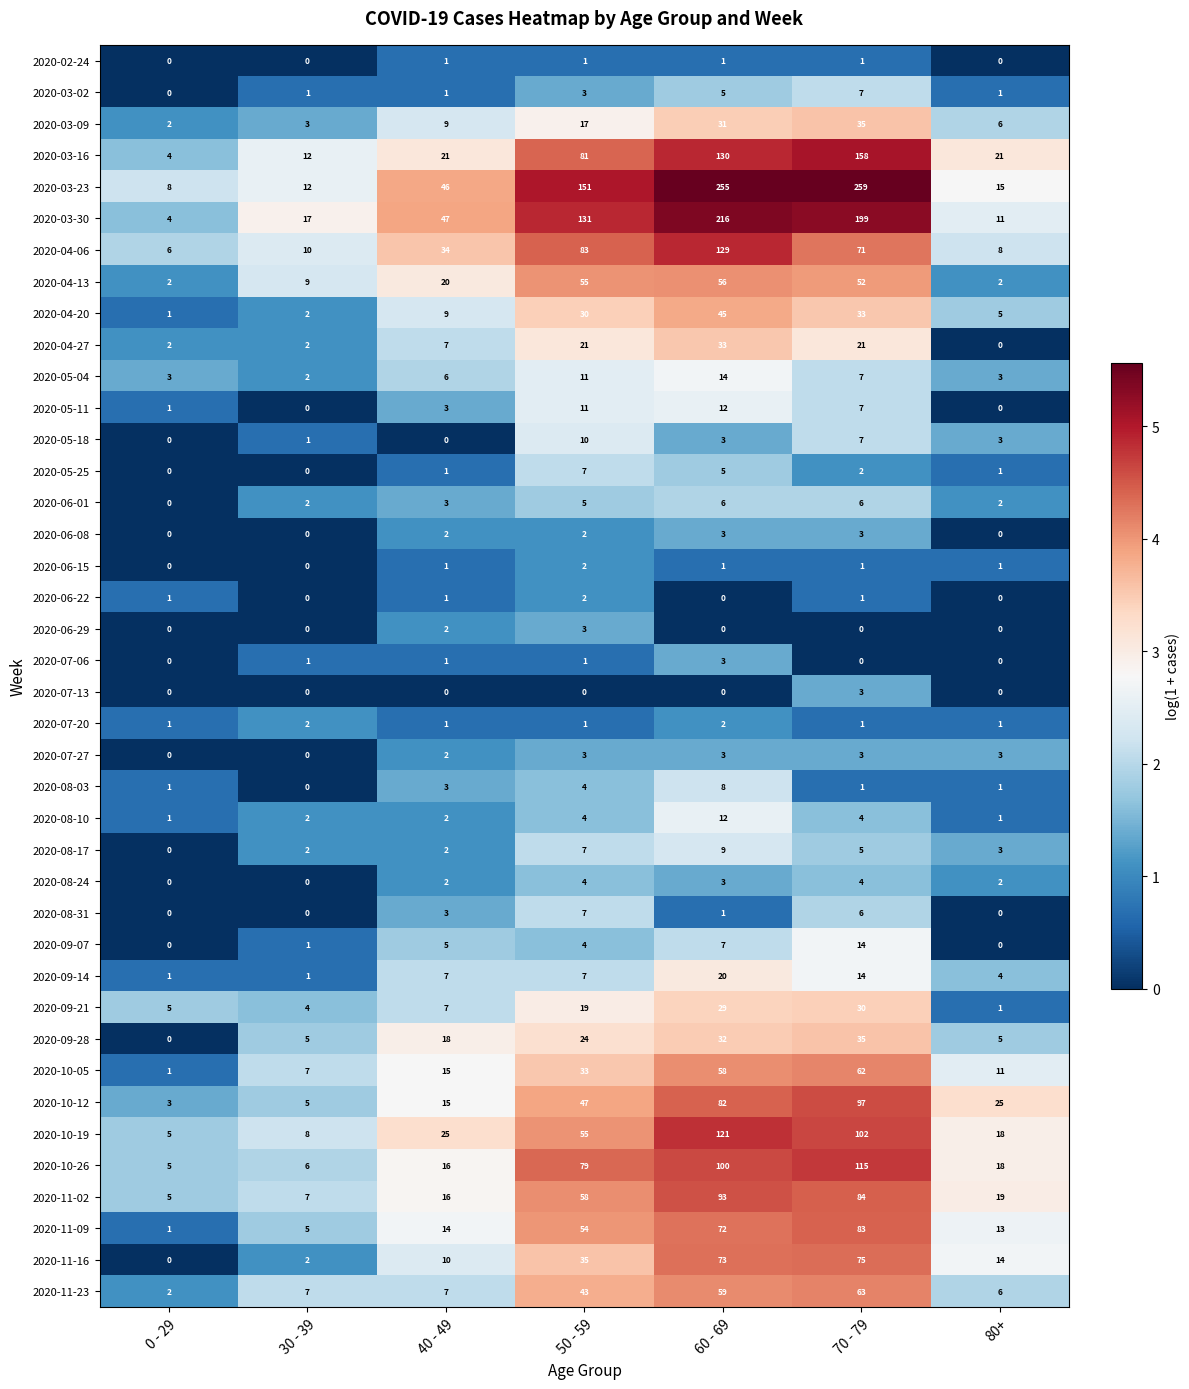

What is the difference between the highest and lowest values at 0 - 29?

8